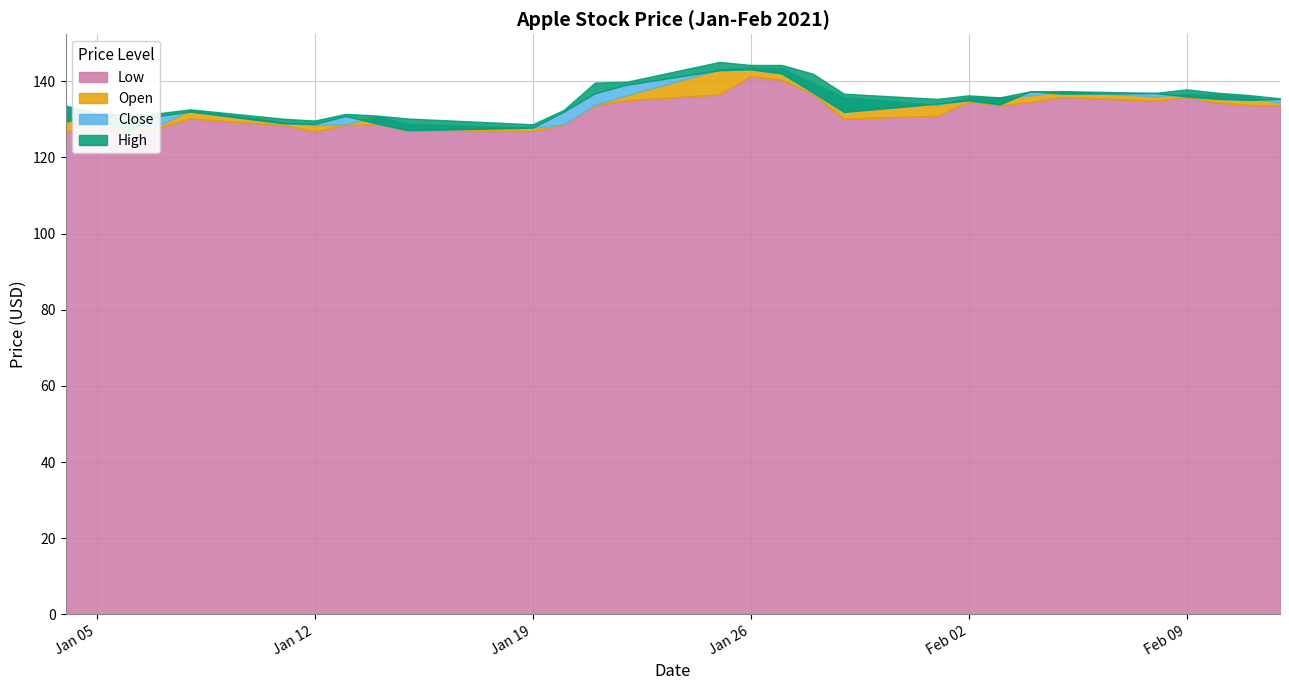

At which category does the chart reach its peak across all series?

2021-01-25